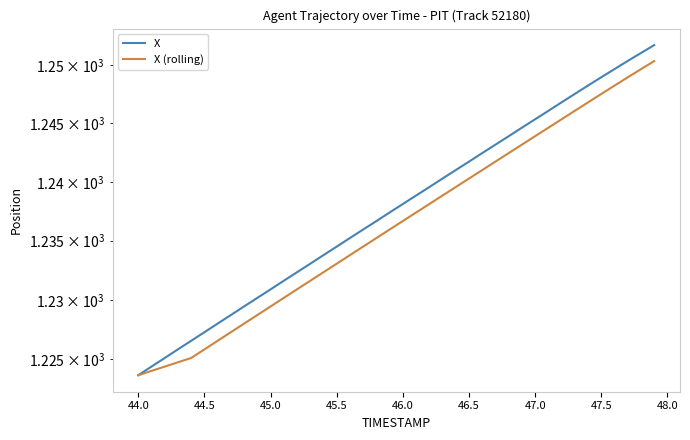

At how many categories does at least one series exceed 1250?

3